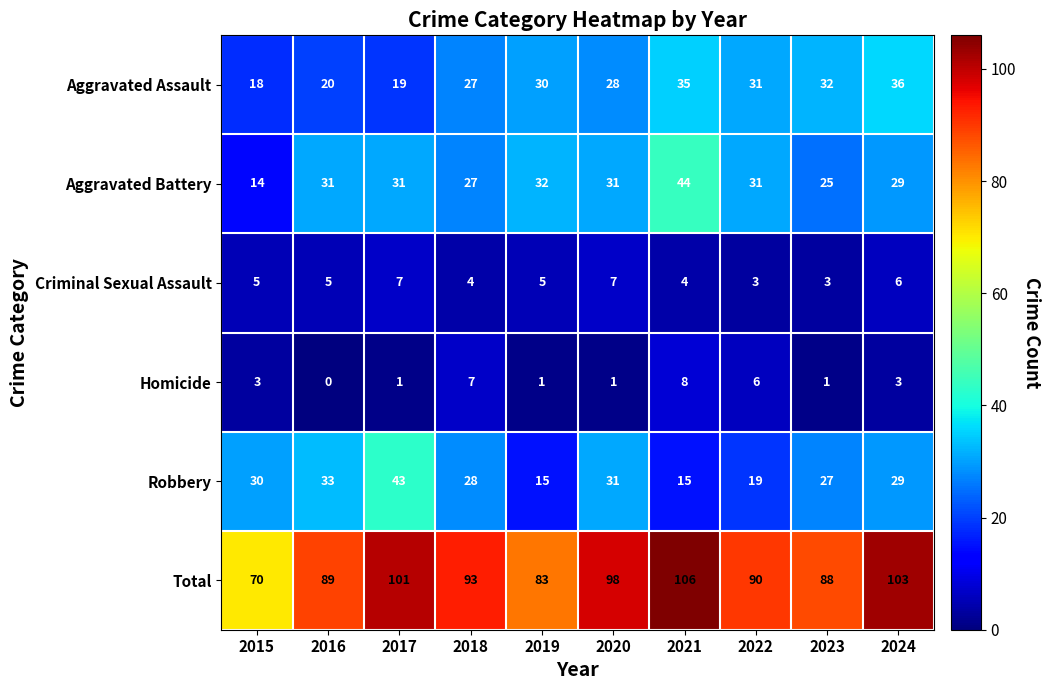

Read the Total value at 2016, to the nearest 5.

90